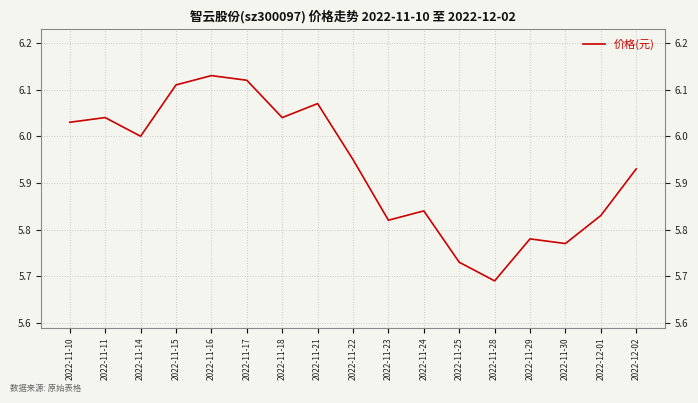

Reading left to right, transcribe all the data shown in this chart.

6.0	6.0	6.0	6.1	6.1	6.1	6.0	6.1	6.0	5.8	5.8	5.7	5.7	5.8	5.8	5.8	5.9